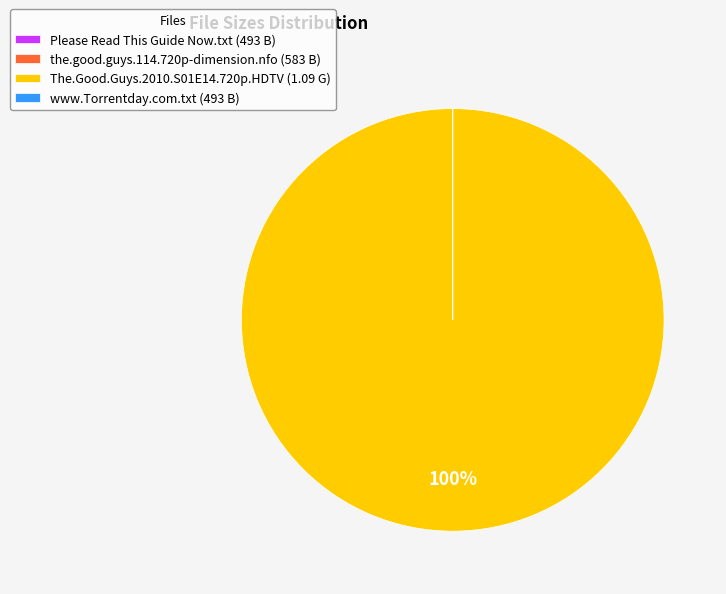

The The.Good.Guys.2010.S01E14.720p.HDTV (1.09 G) slice represents 86% of the pie. True or false?

False